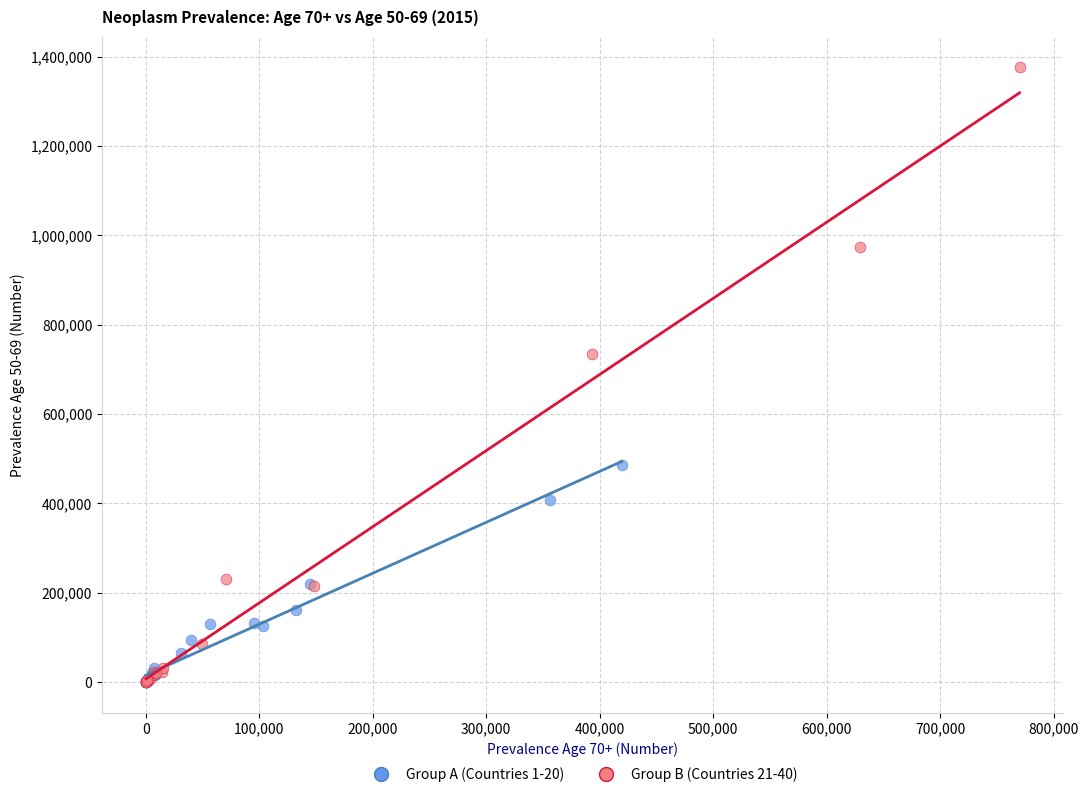

Which series contains the highest Y value?

Group B (Countries 21-40)